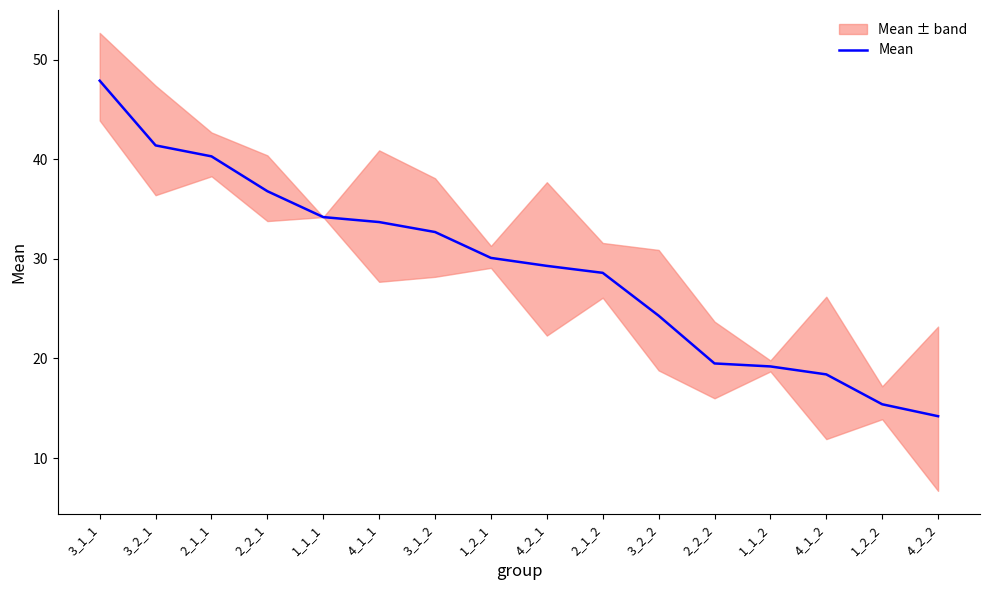

True or false: the data has more than 1 interior local peaks.

False